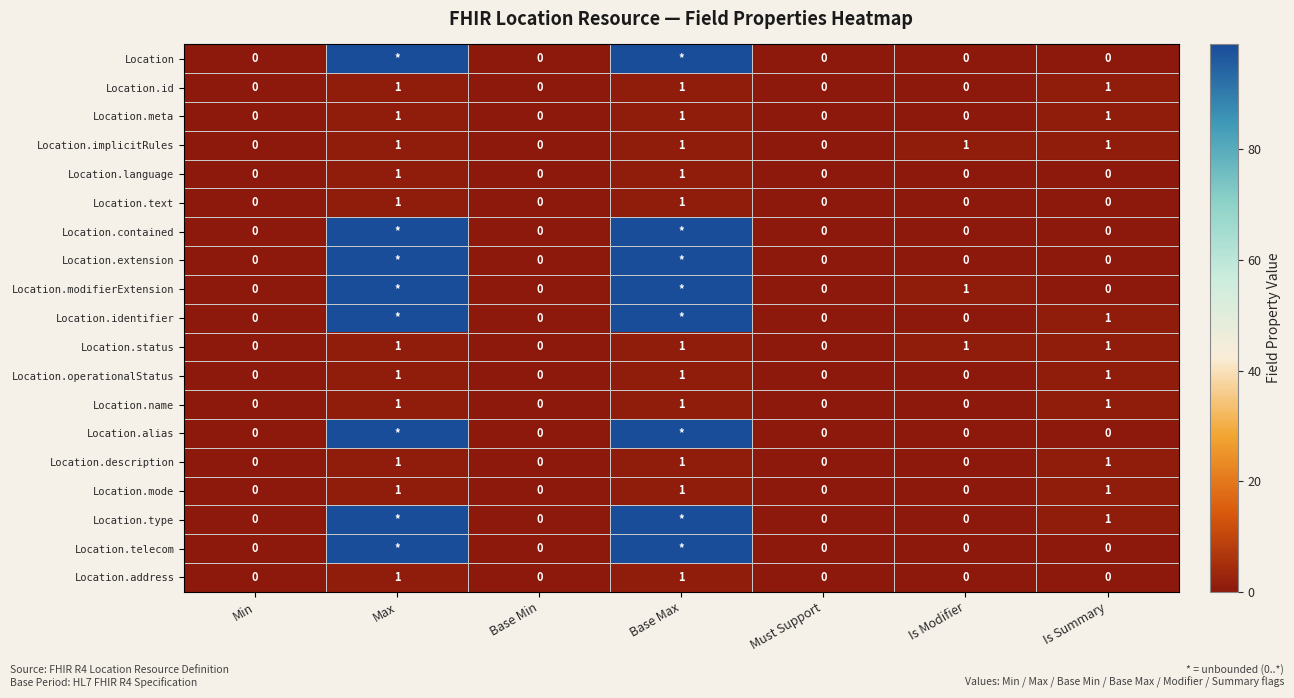

How many Location.id values are between 0 and 1?

7